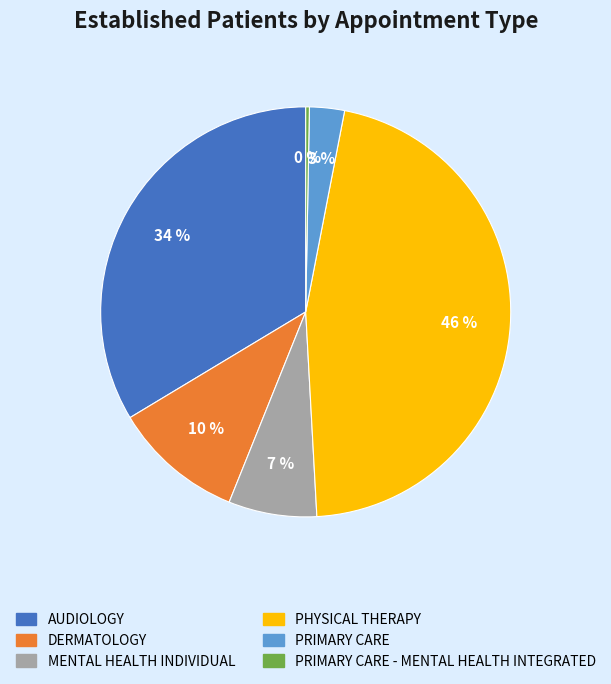

Is there a majority slice in this chart?

No